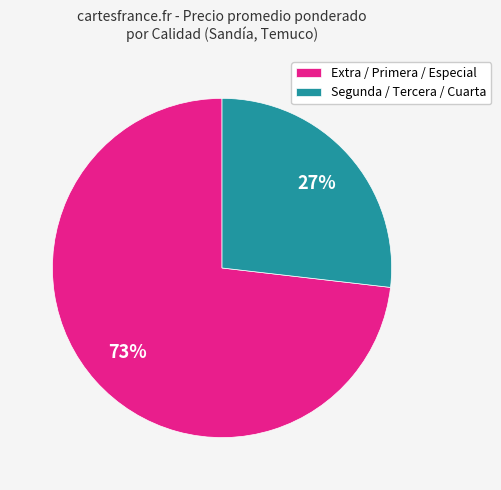

True or false: Extra / Primera / Especial accounts for 73% of the total.

True